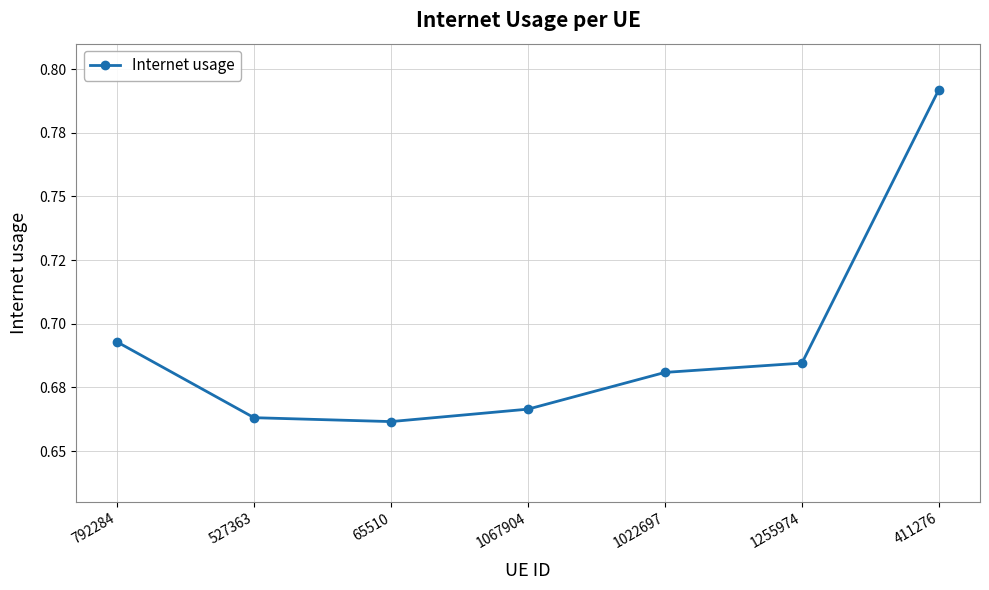

Which has a higher value, 65510 or 1067904?

1067904